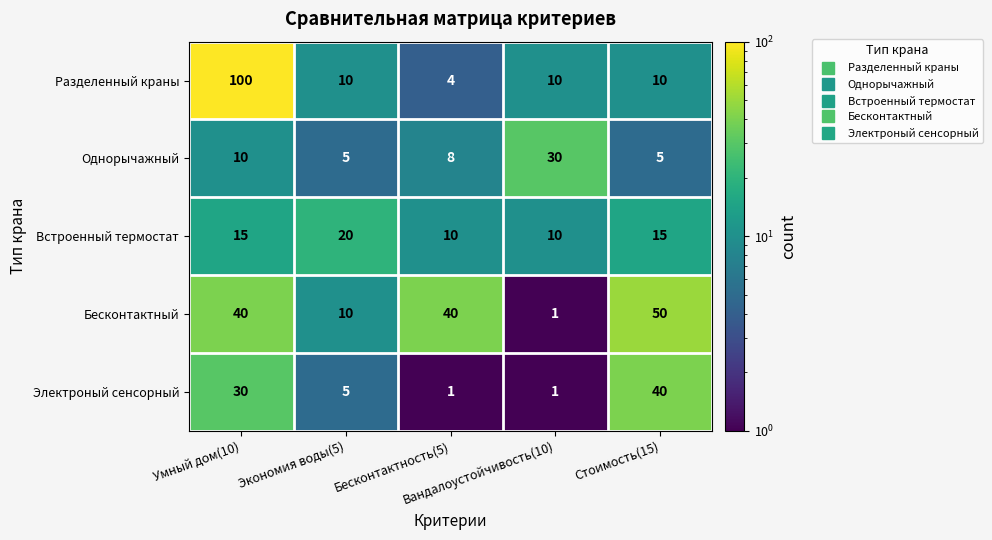

What is the maximum value for Электроный сенсорный?

40